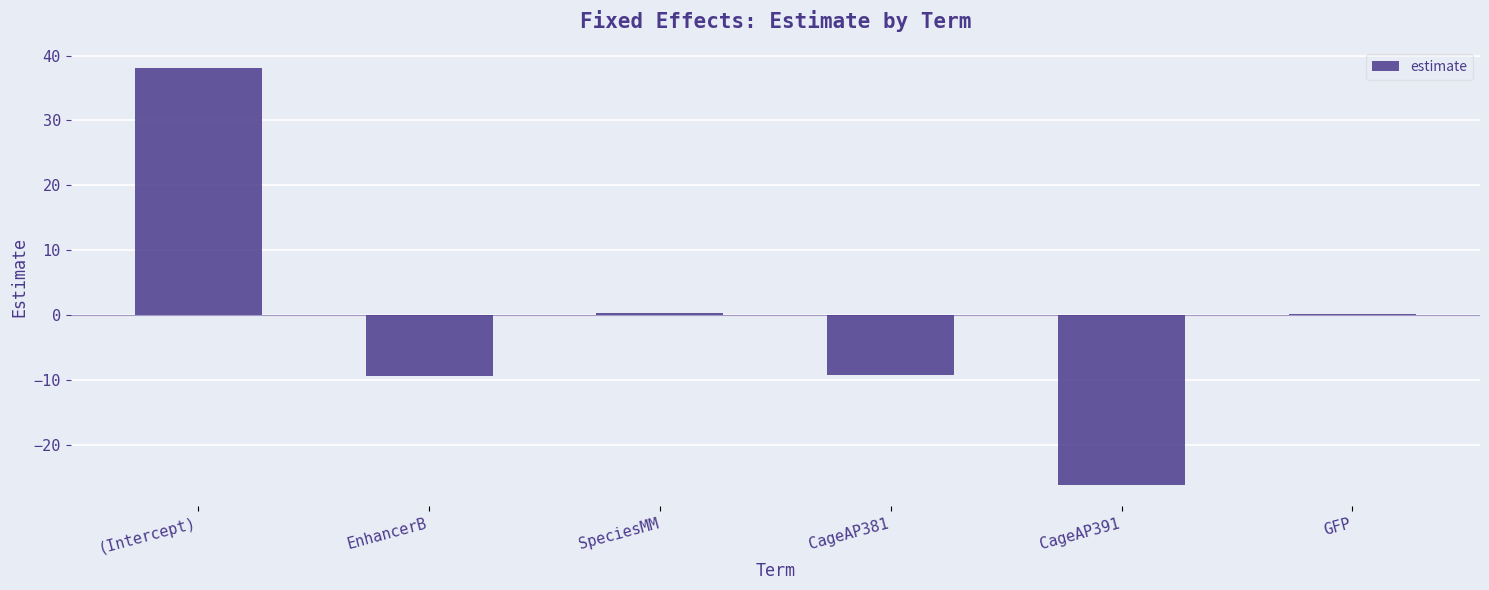

The value at CageAP391 is -26.3. True or false?

True